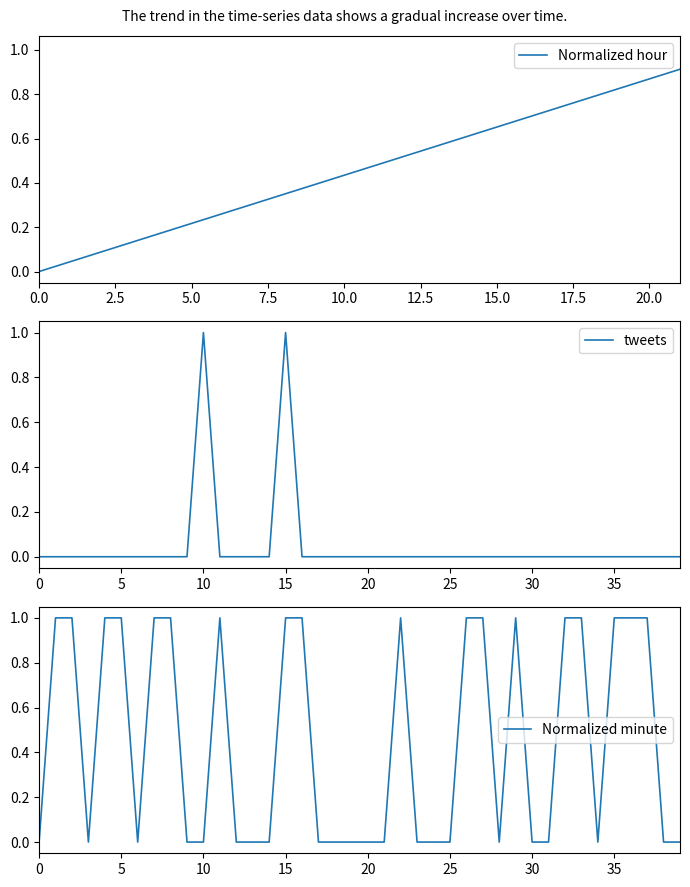

What is the difference between the maximum and minimum values in the tweets series?

1